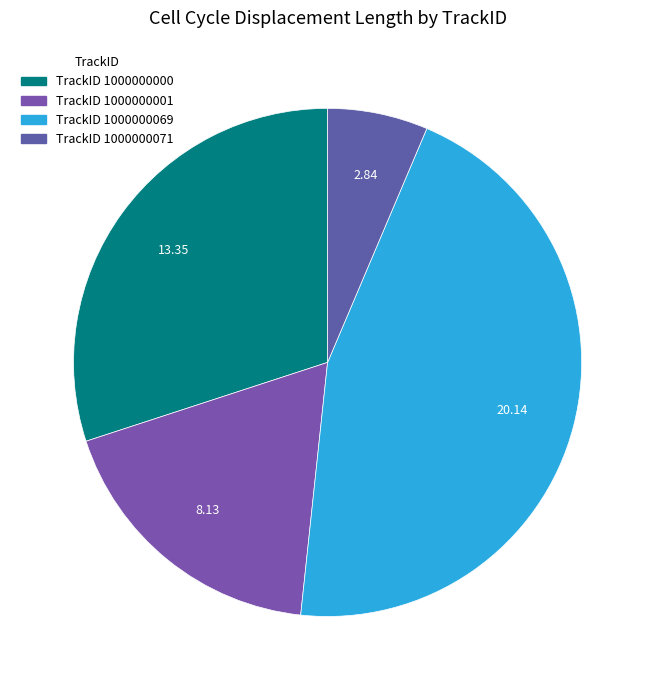

How many slices are in this pie chart?

4